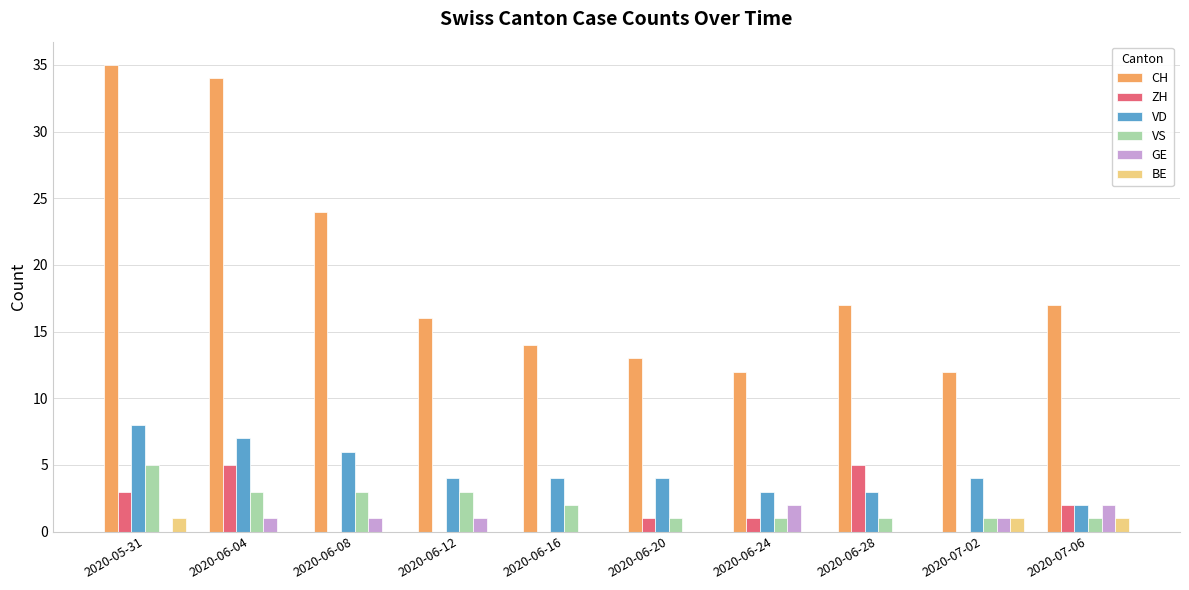

Which series has the largest total across all categories?

CH